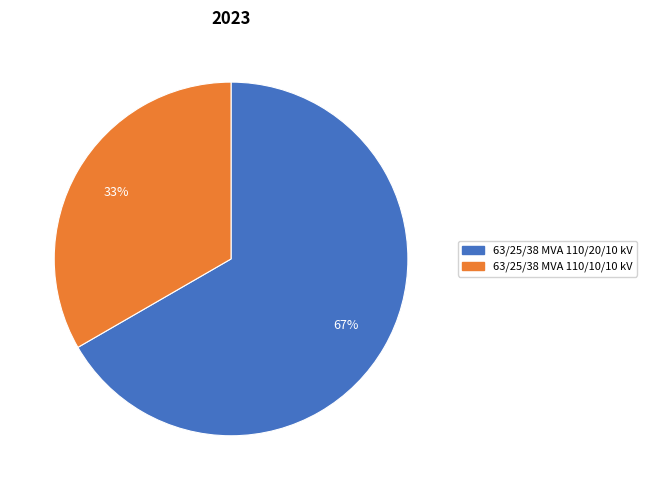

To the nearest percent, what percentage of the pie is 63/25/38 MVA 110/10/10 kV?

33%